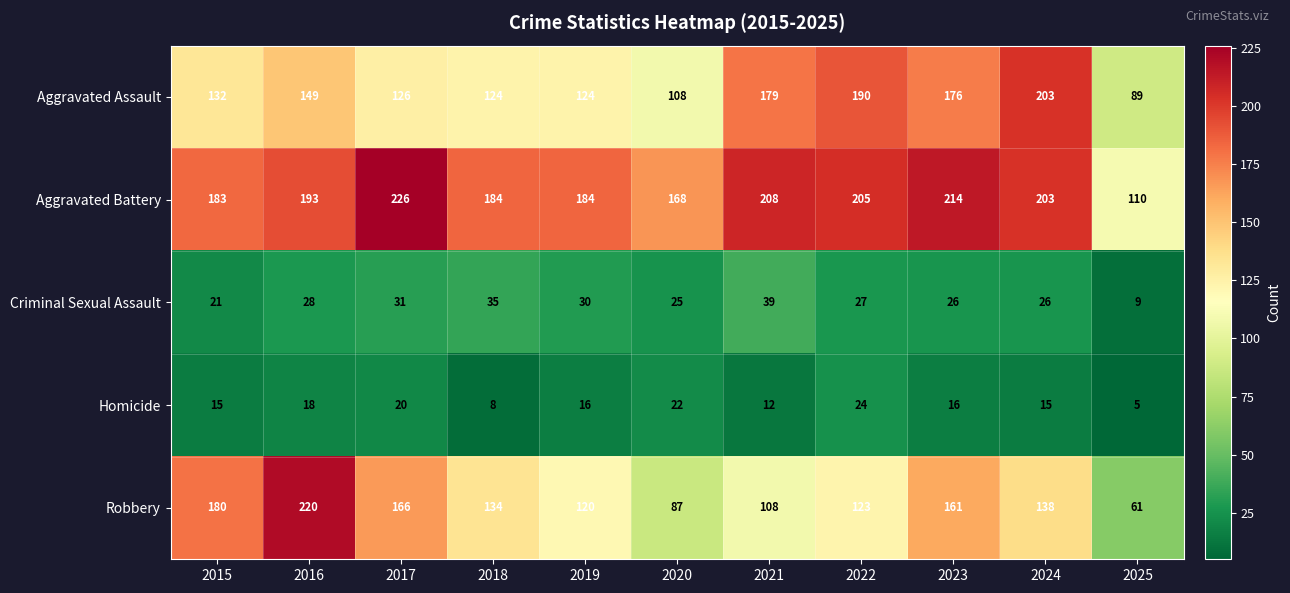

The value of Homicide at 2017 is 11. True or false?

False